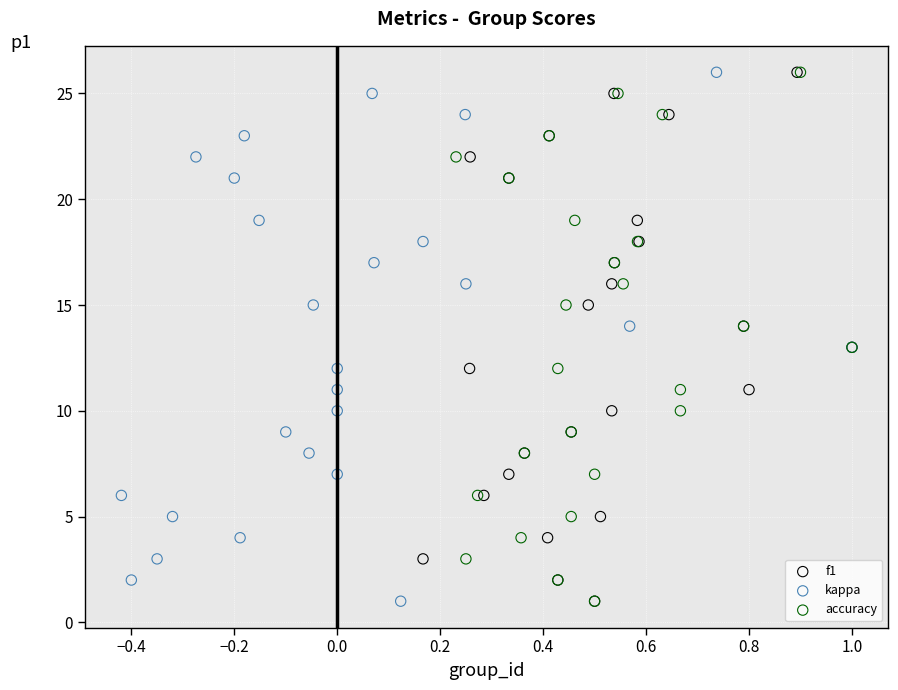

What are all the series names shown in the legend?

f1, kappa, accuracy